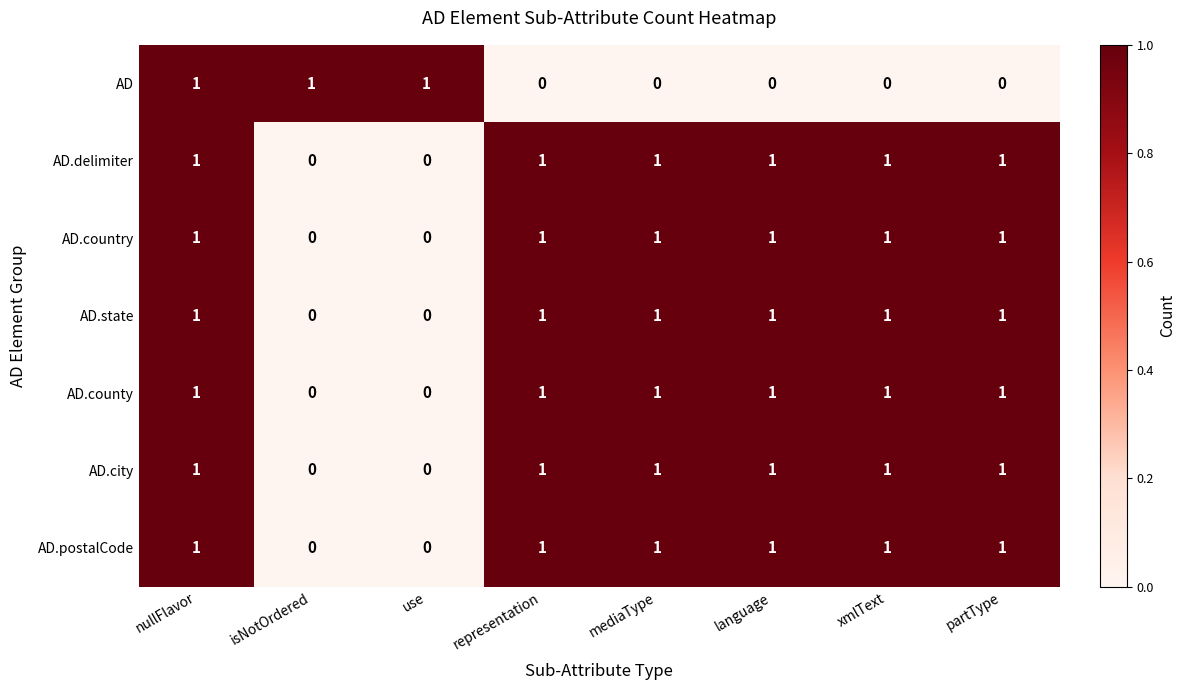

Between nullFlavor and xmlText, which series saw the biggest shift?

AD